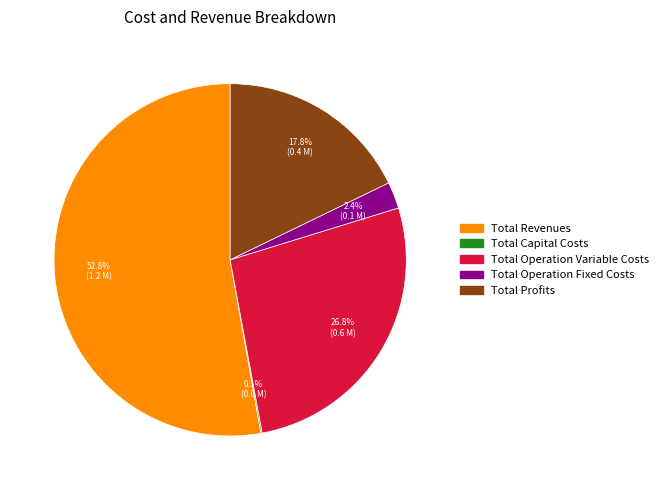

What is the majority slice?

Total Revenues